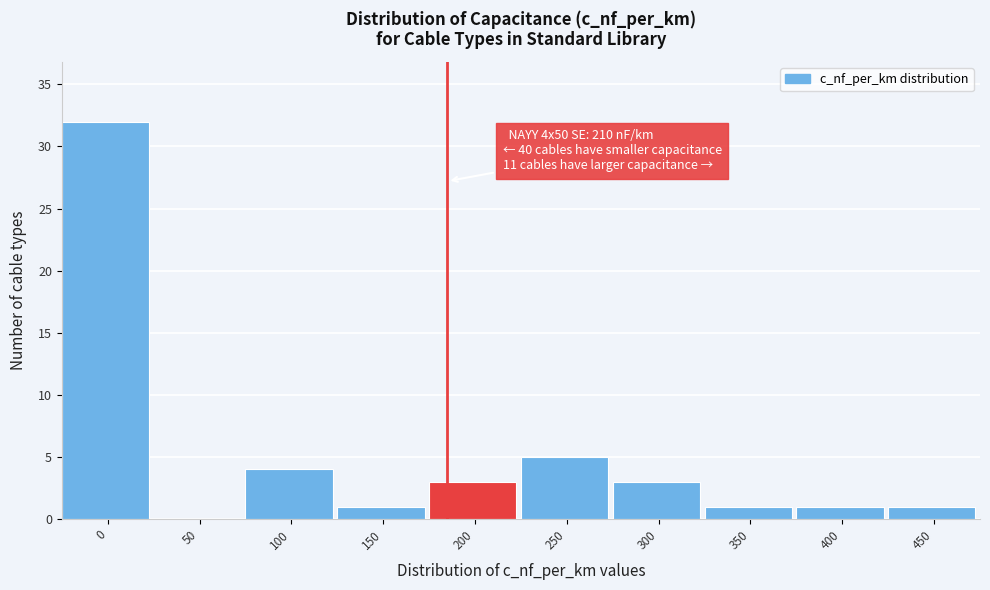

Reading left to right, list all the values displayed in this chart.

0=32	50=0	100=4	150=1	200=3	250=5	300=3	350=1	400=1	450=1